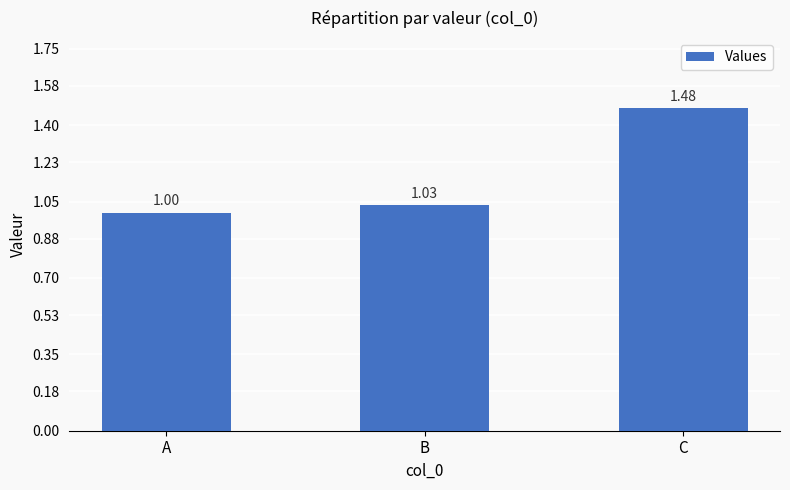

Approximately how many times larger is the value at B compared to C?

0.7